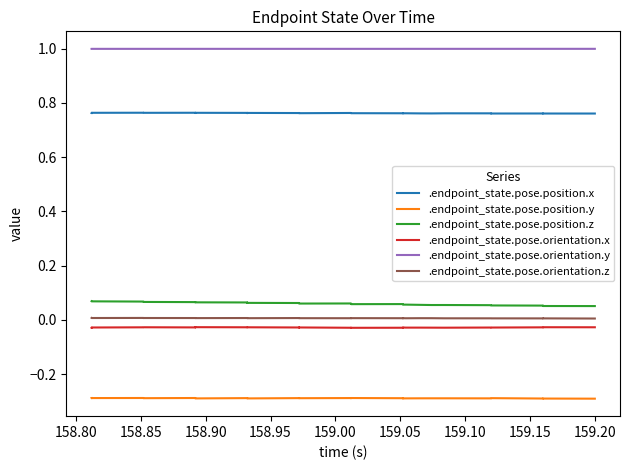

What is the maximum value shown in the chart?

1.0